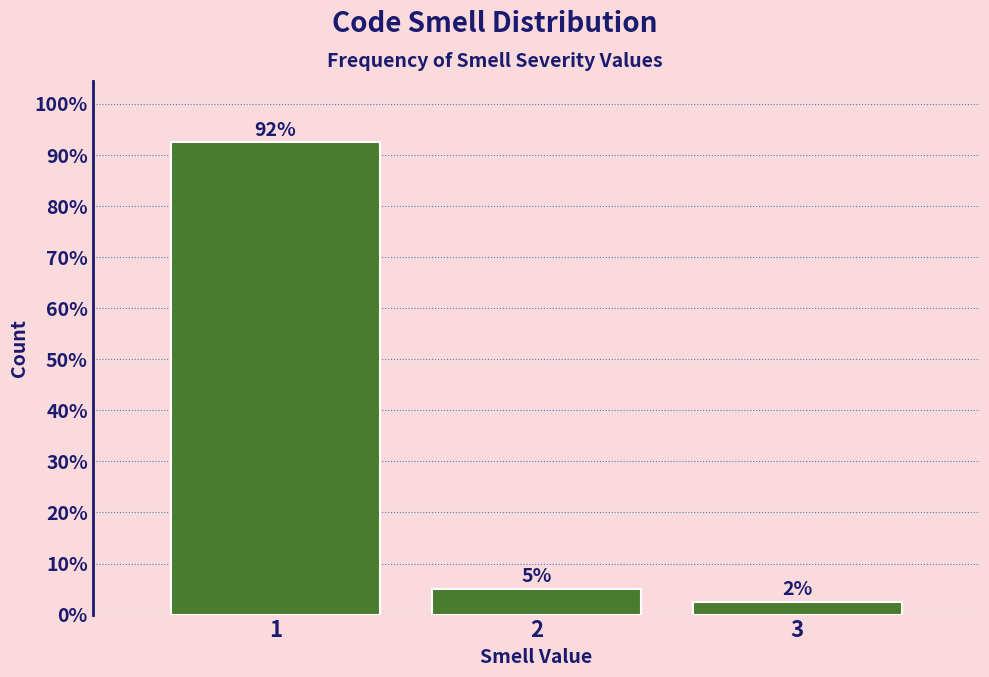

How many bars are there in total?

3